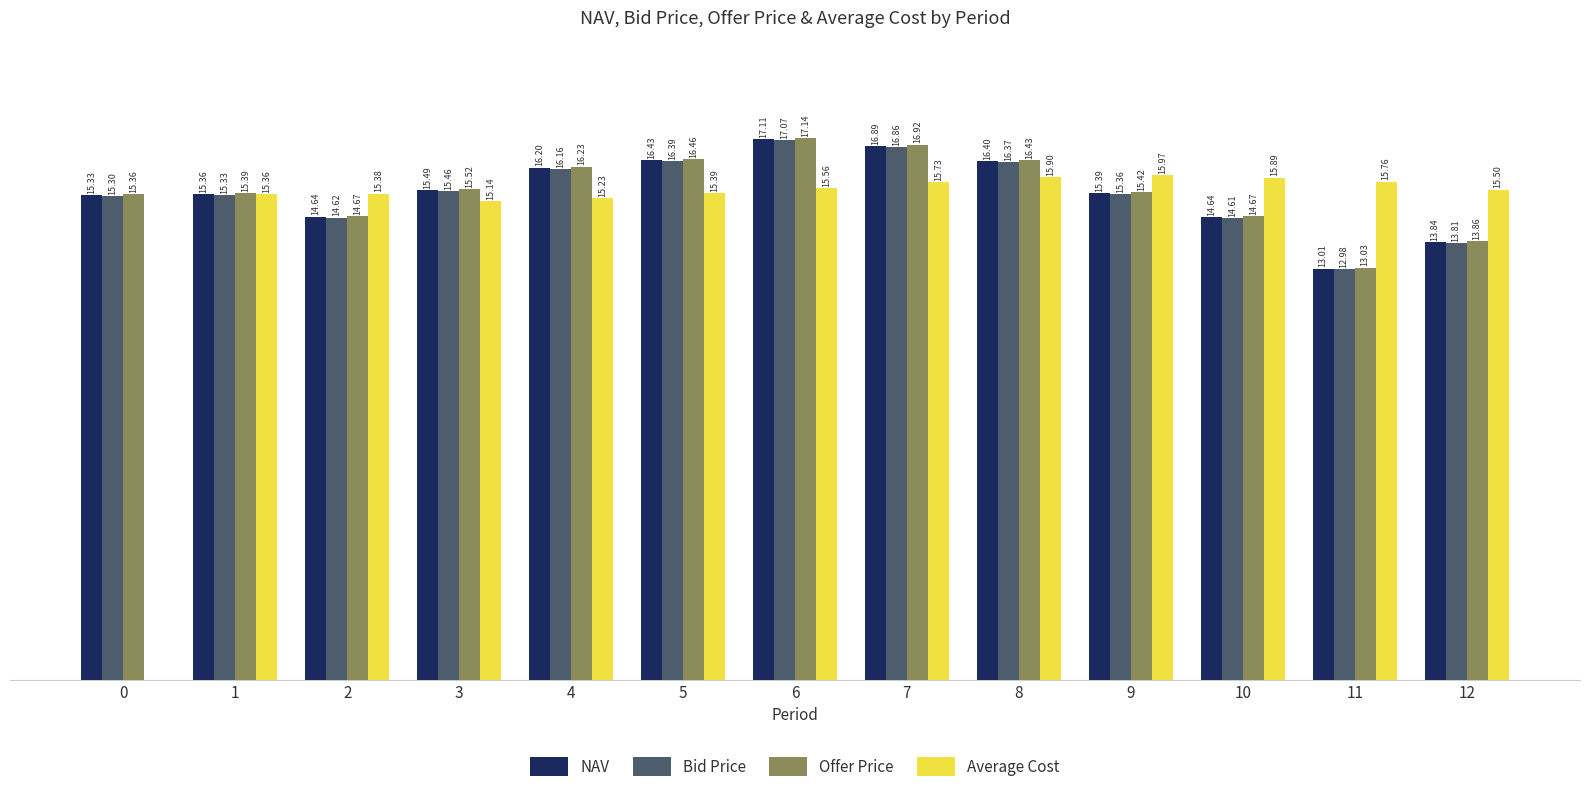

Is the value of Offer Price at 6 greater than the value of Bid Price at 8?

Yes